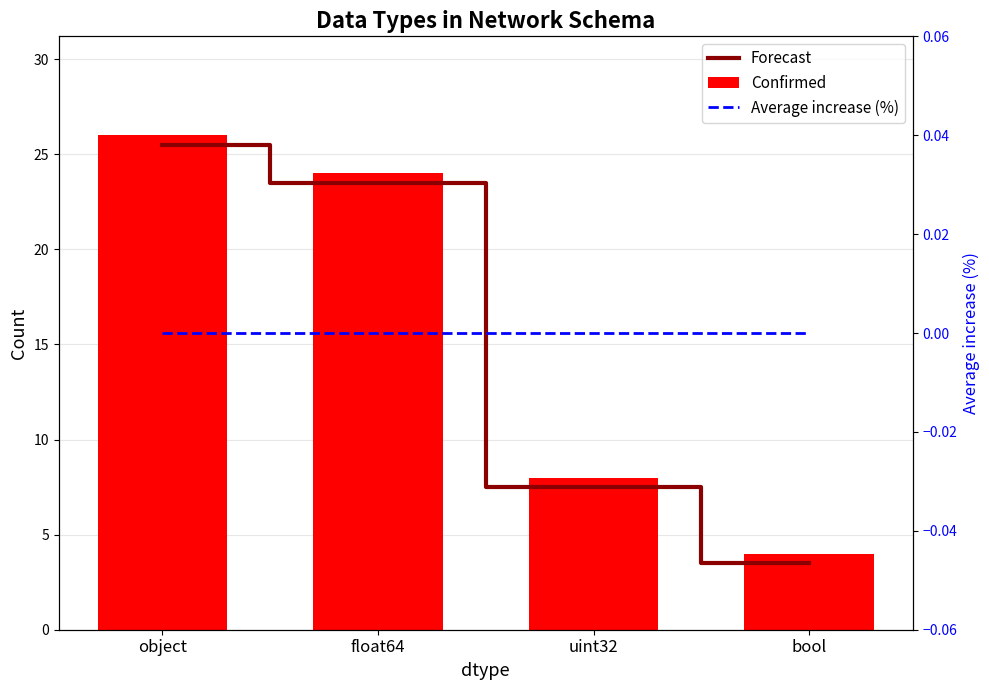

What is the label of the 3rd bar from the left?

uint32